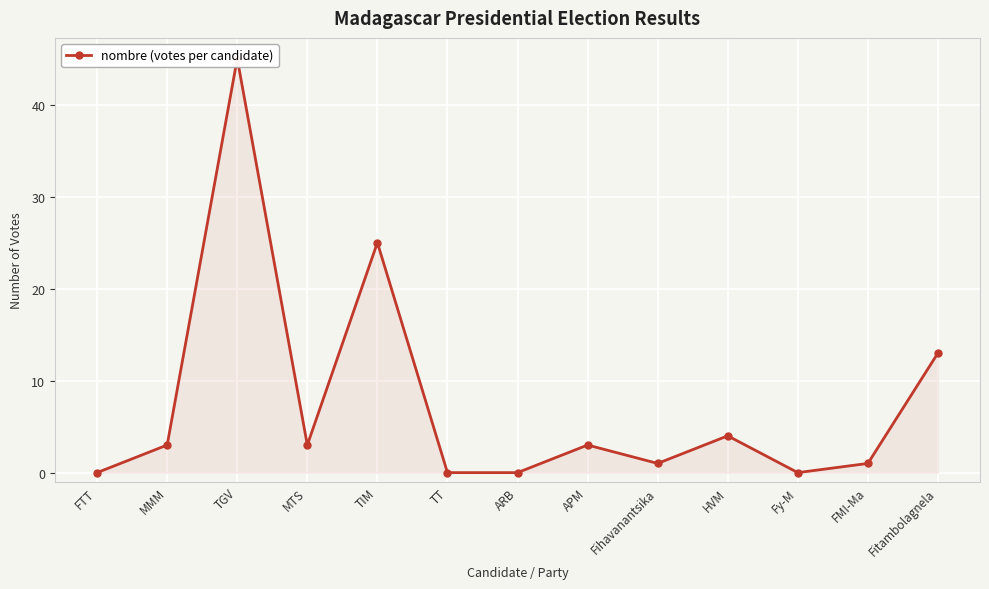

List the labels in order of value, largest first.

TGV, TIM, Fitambolagnela, HVM, MMM, MTS, APM, Fihavanantsika, FMI-Ma, FTT, TT, ARB, Fy-M